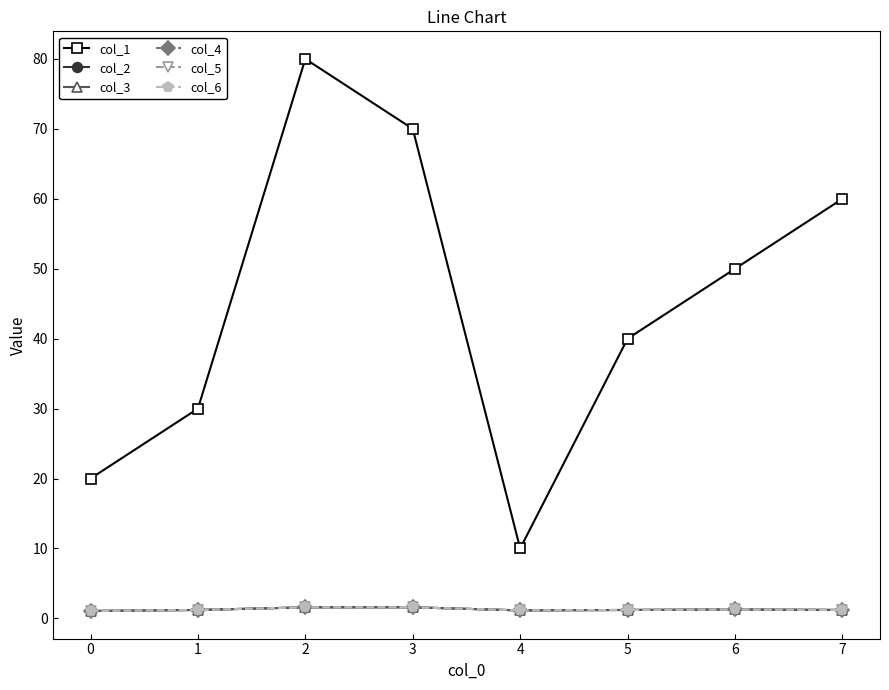

Is this an area chart (filled region under the line)?

No